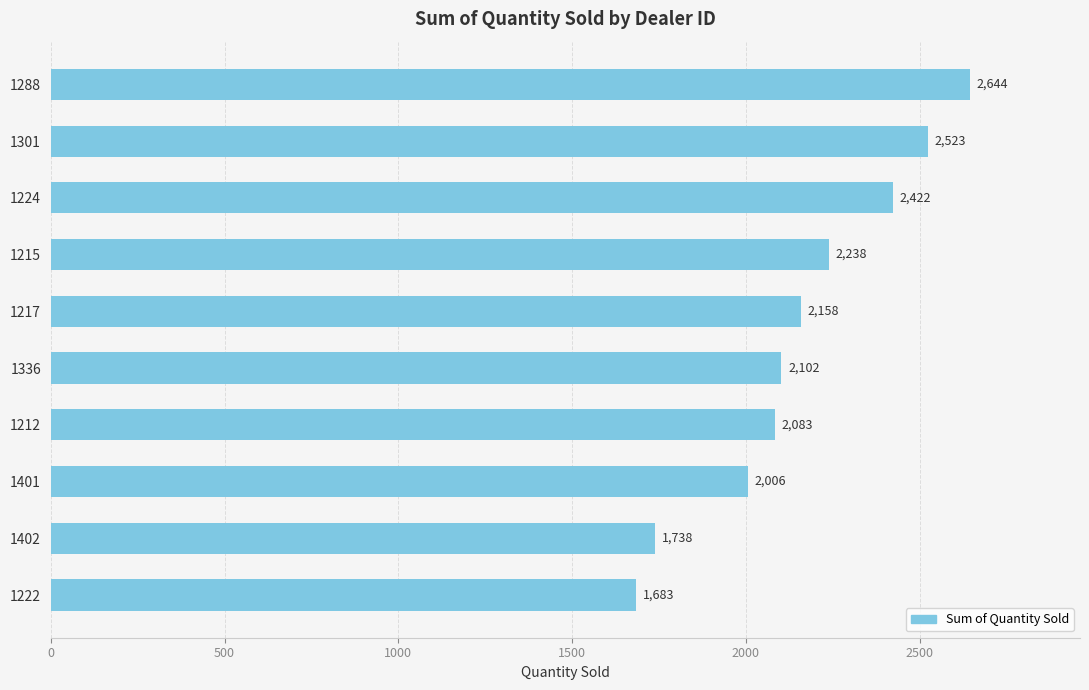

What is the difference between the second highest and minimum values?

840